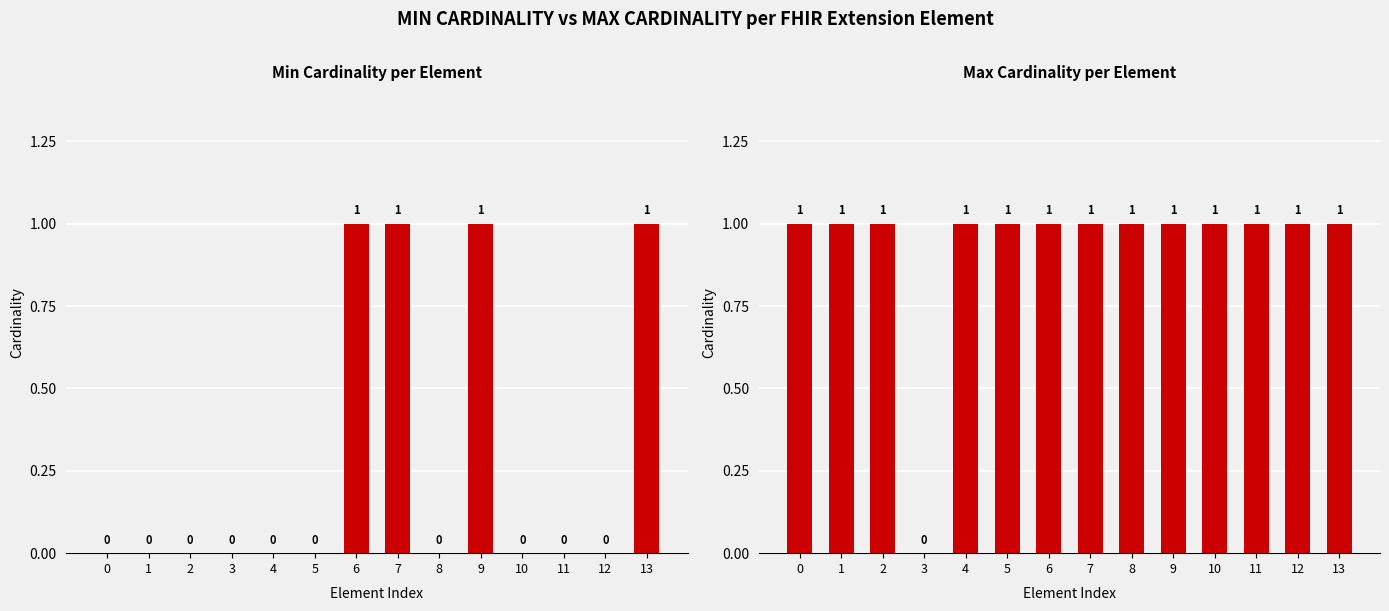

How many bars are there in each group?

2